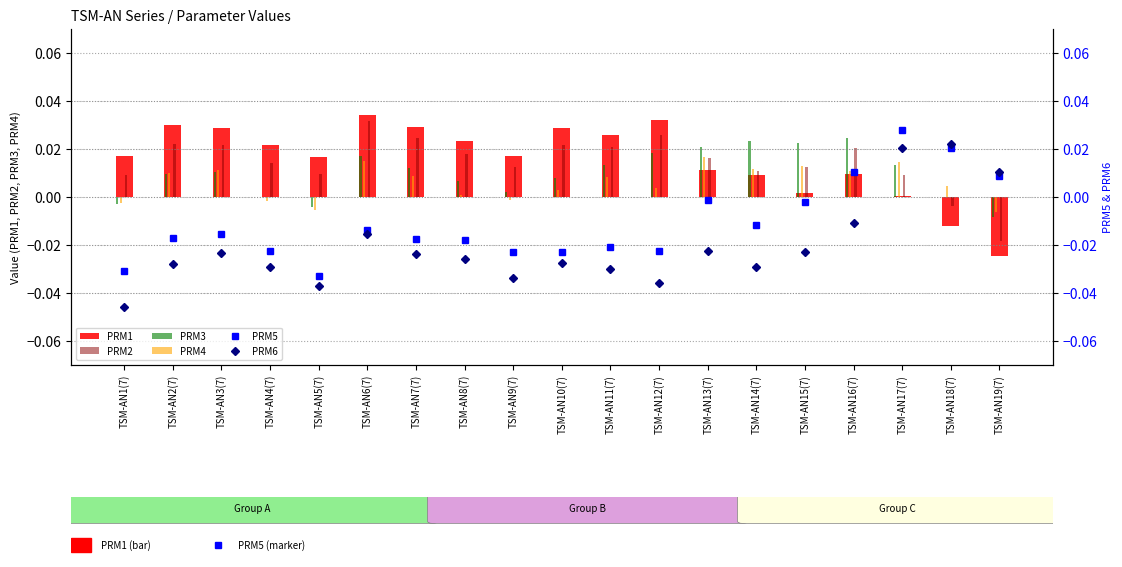

Is it true that PRM3 equals -0.0 at TSM-AN18(7)?

True